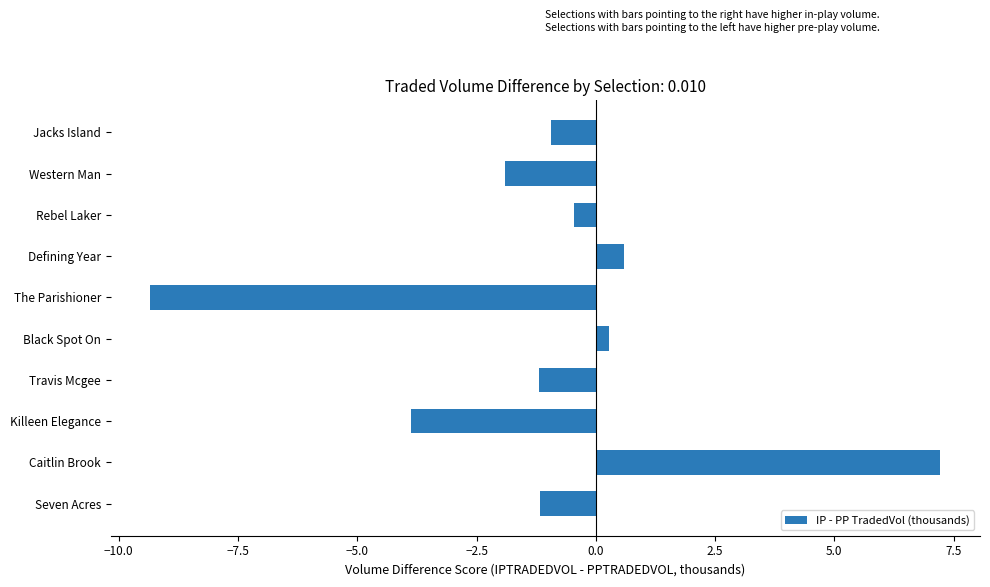

Count the number of categories in the chart.

10